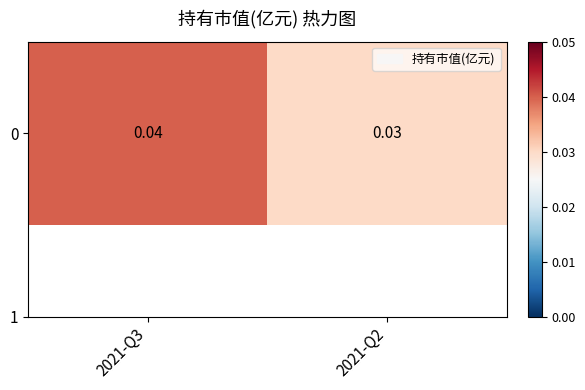

List the labels in order of value, largest first.

2021-Q3, 2021-Q2